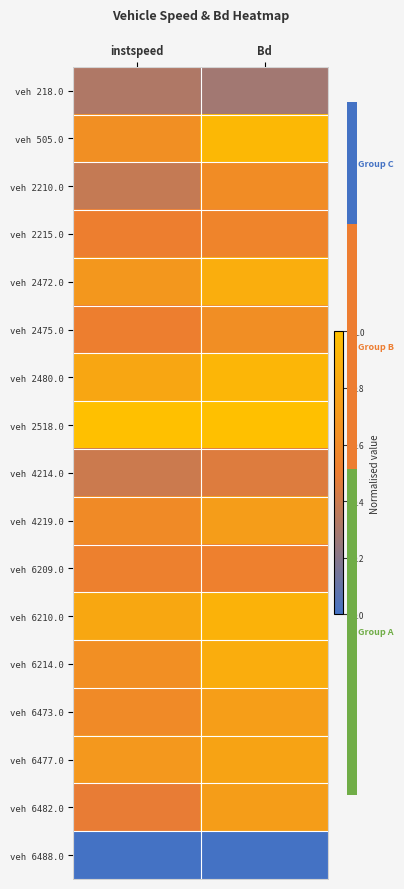

What is the difference between the veh 6482.0 values at Bd and instspeed?

0.3